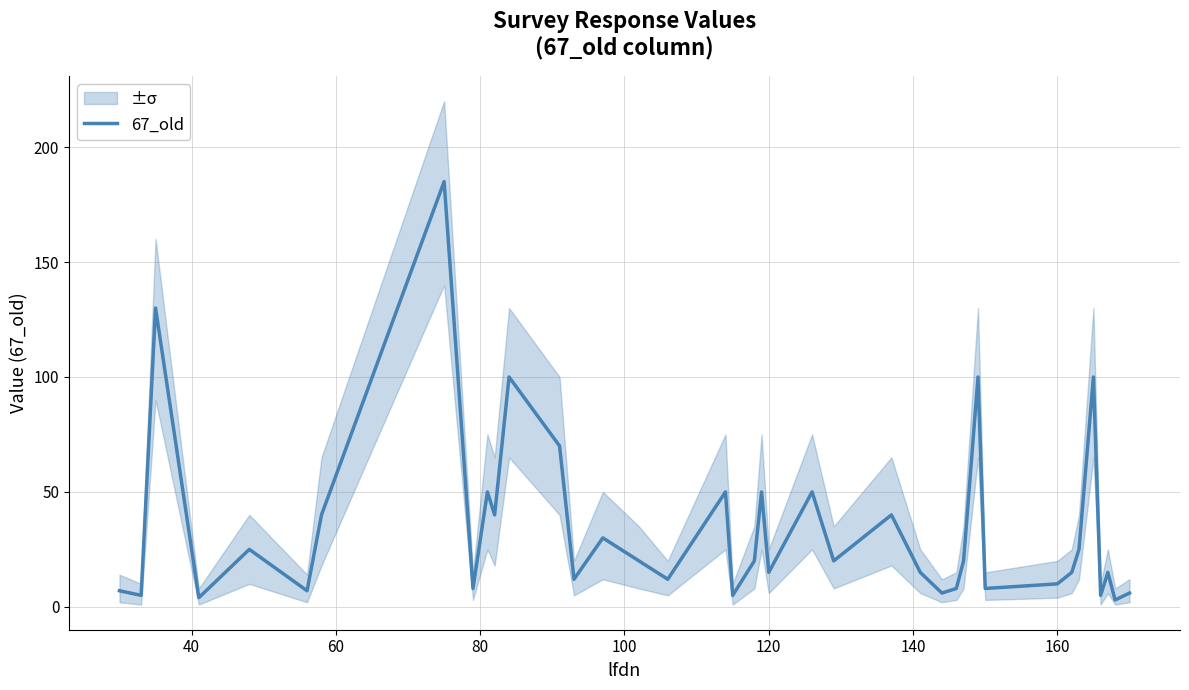

What is the highest value of the 67_old series?

185